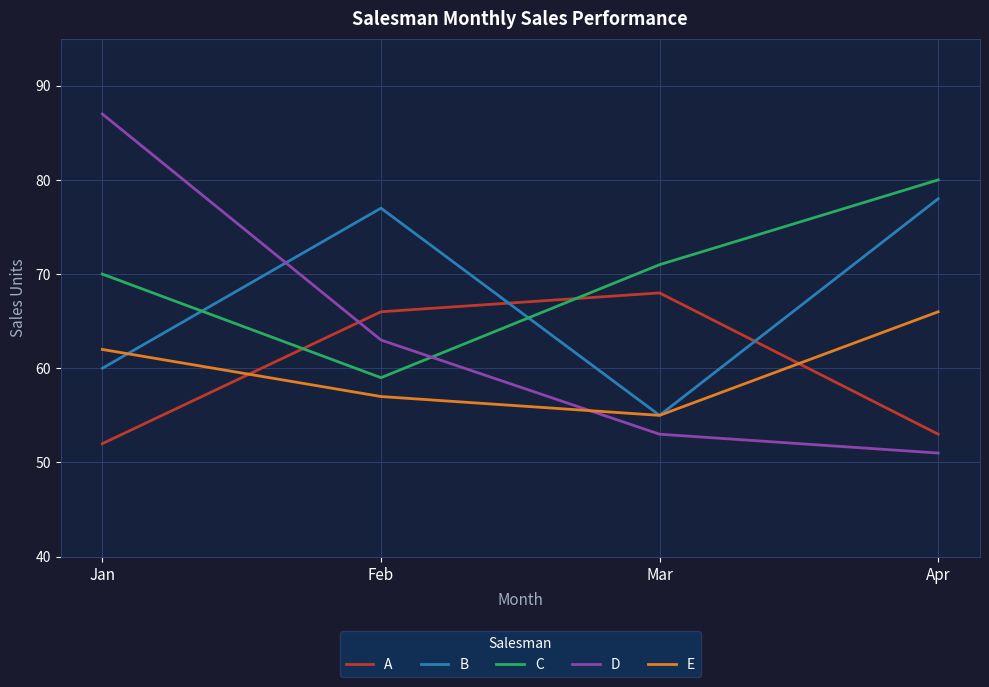

Which series ends up on top after the final intersection of A and D?

A